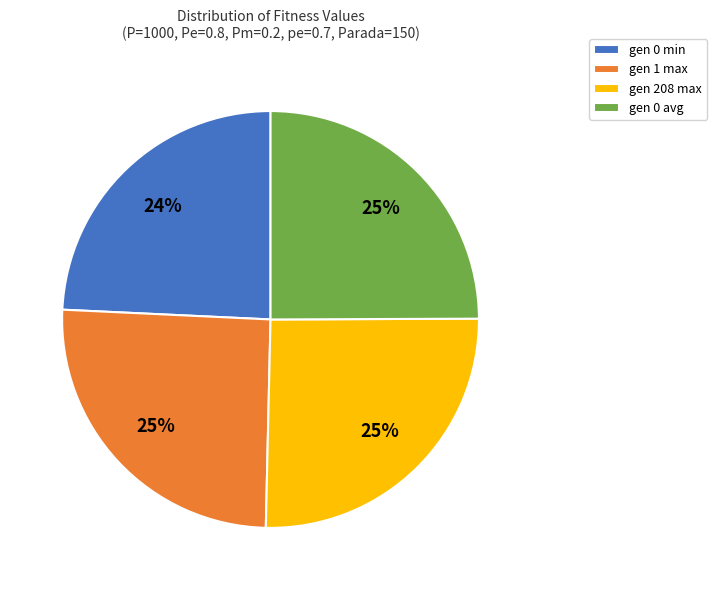

How many slices are in this pie chart?

4